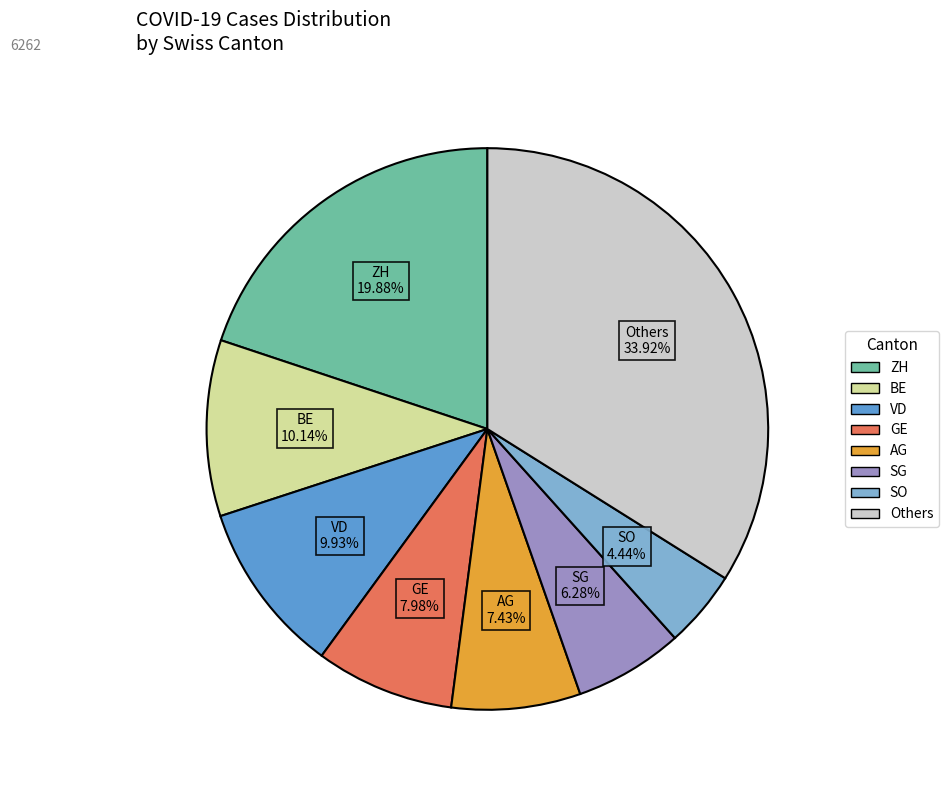

Does any single category account for the majority?

No